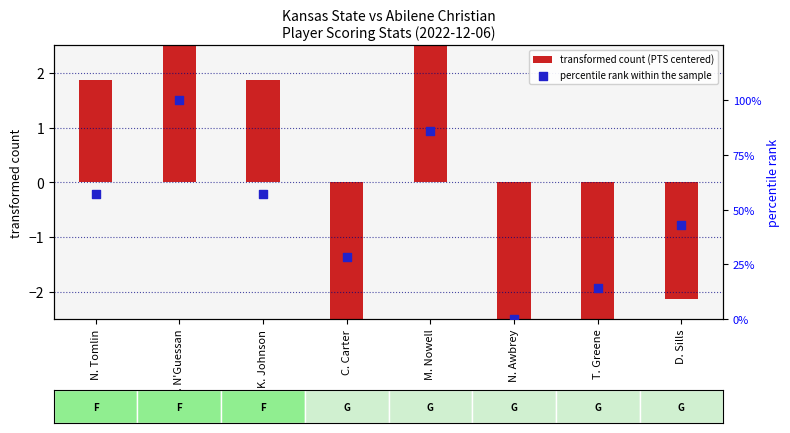

At which category is the sum across all series the highest?

D. N'Guessan